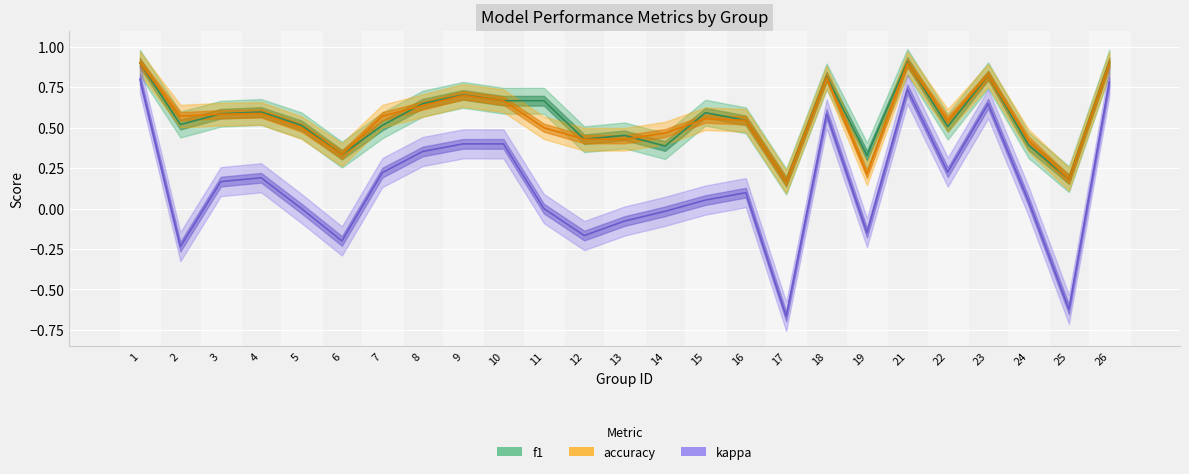

At which category does kappa reach its first local valley?

2